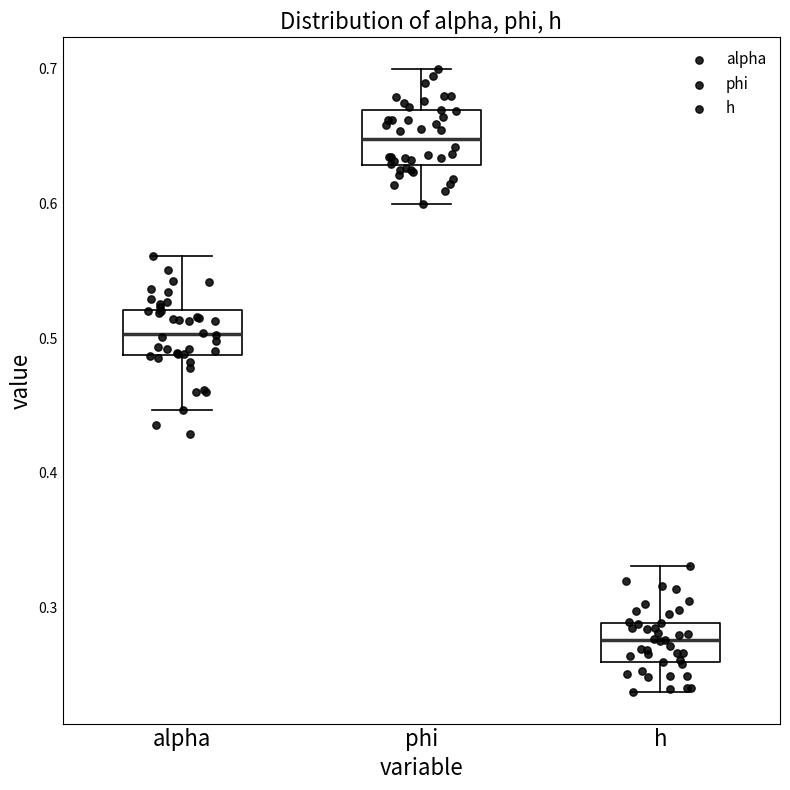

Where does the median line of the box for alpha sit on the y-axis? The values are not printed on the chart, so give them approximately, as read against the axis.

0.50